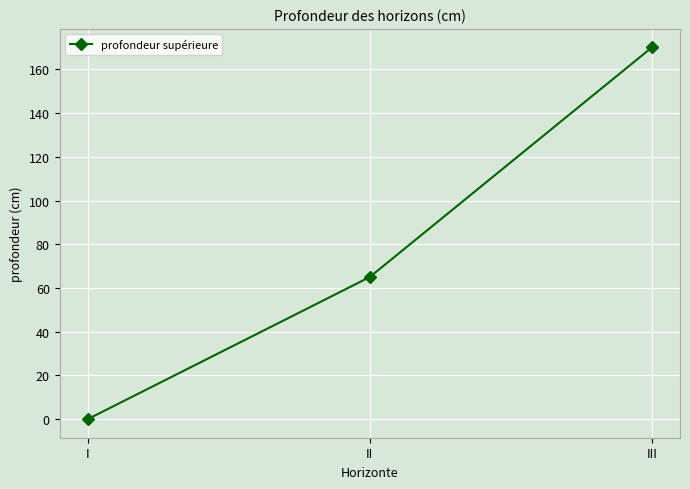

True or false: the data shows 0 at I.

True